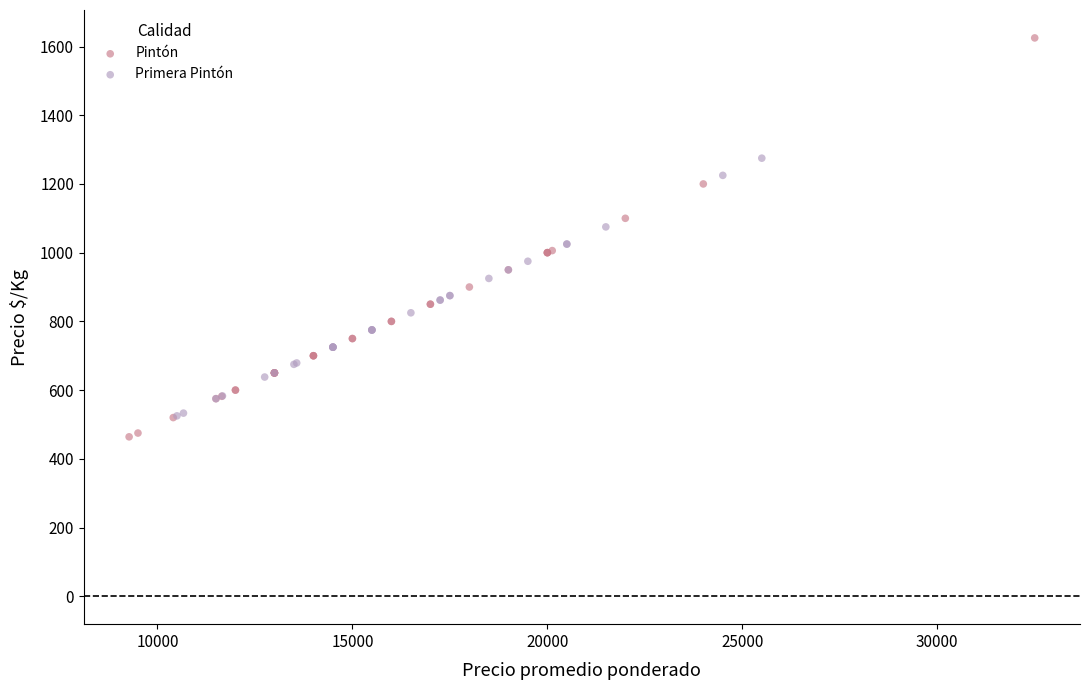

Which series contains the highest Y value?

Pintón